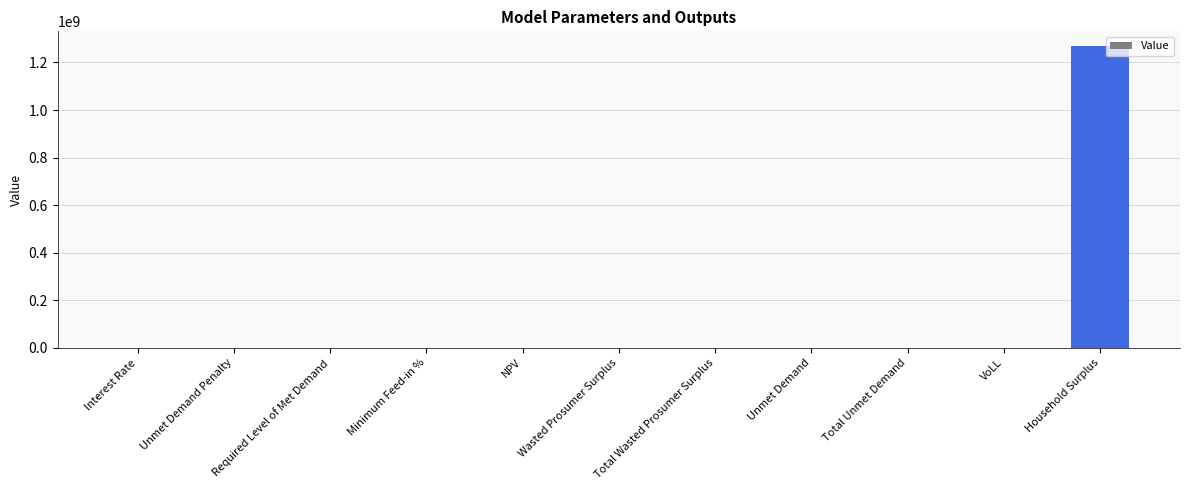

At which category does the chart reach its peak across all series?

Household Surplus